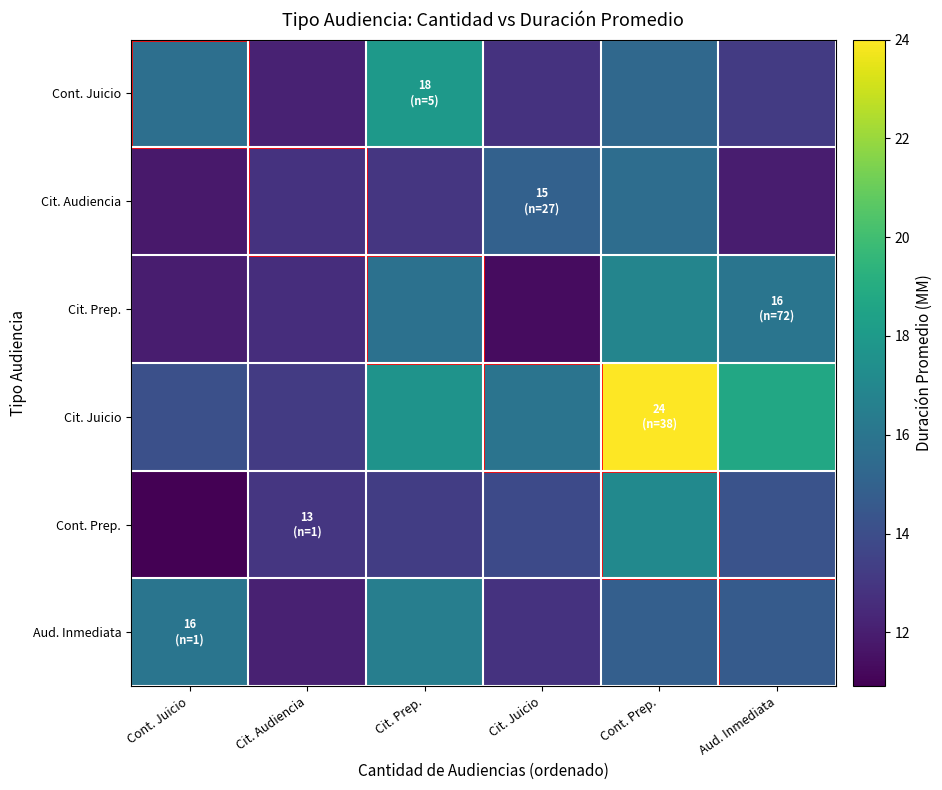

How many series are shown in this chart?

6